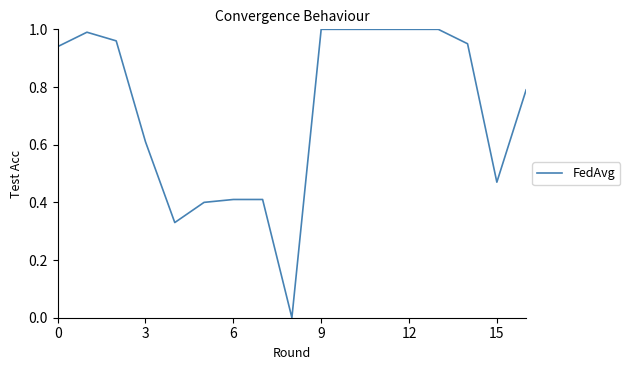

Is this an area chart (filled region under the line)?

No